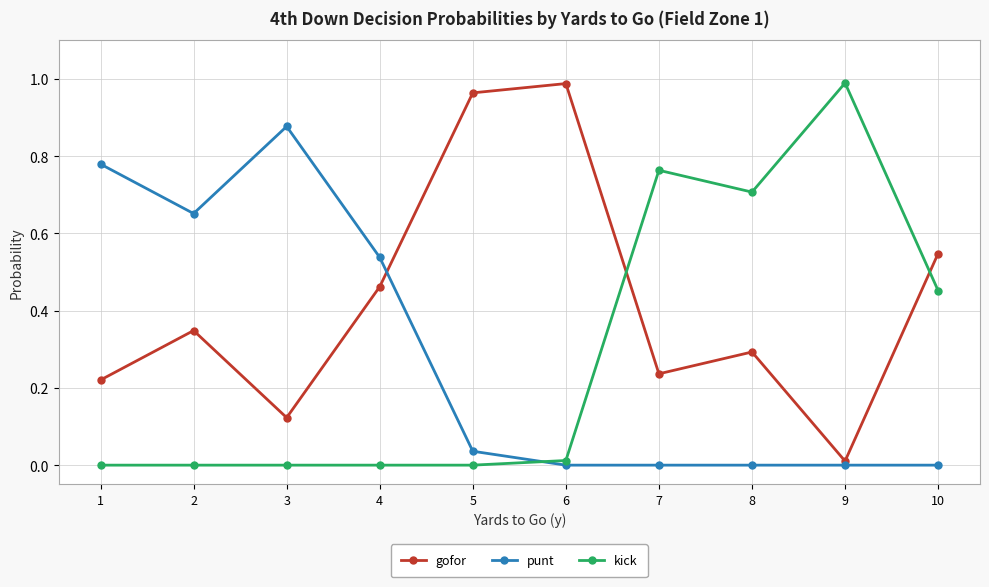

The value of kick at 7 is 0.3. True or false?

False